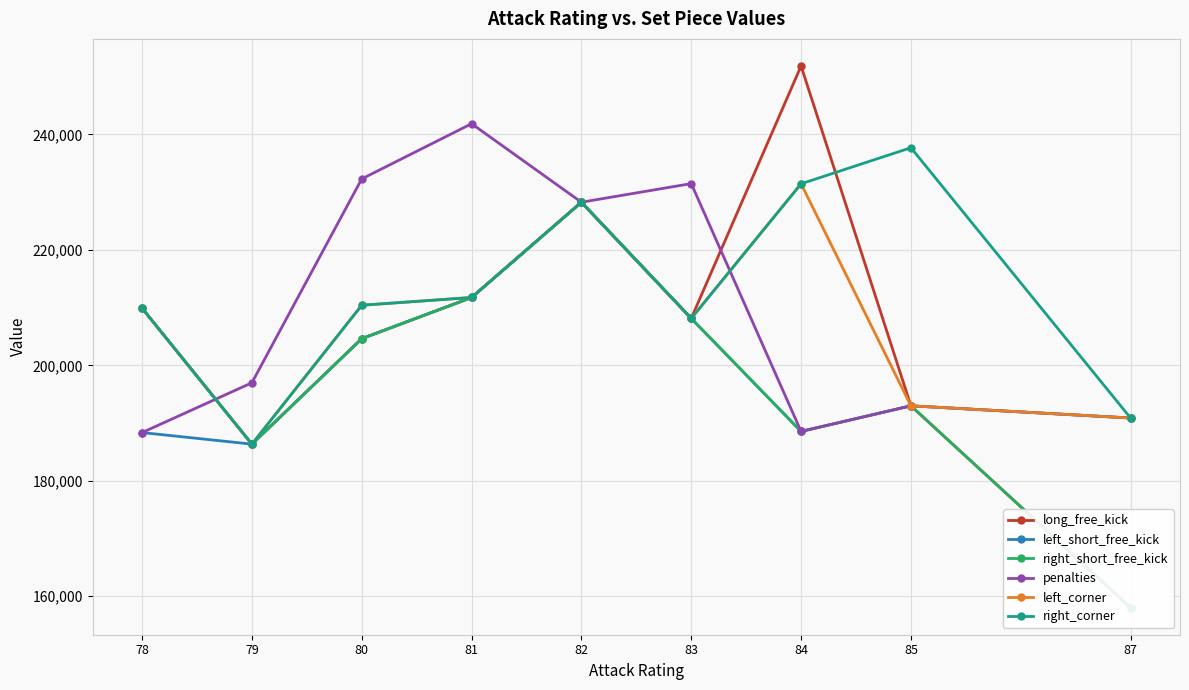

The left_corner series shows 208128 at 83. True or false?

True